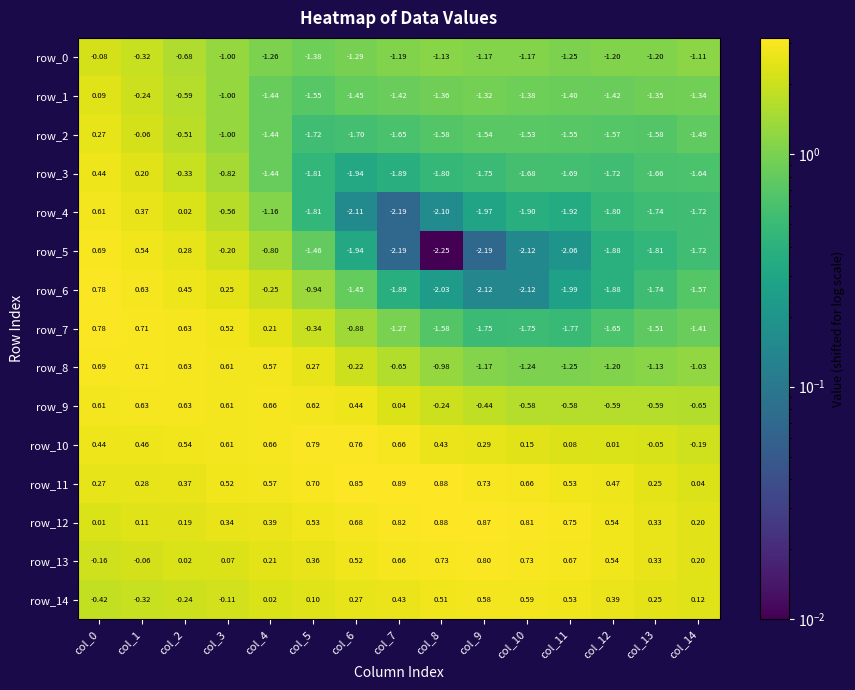

How many distinct data groups are displayed?

15